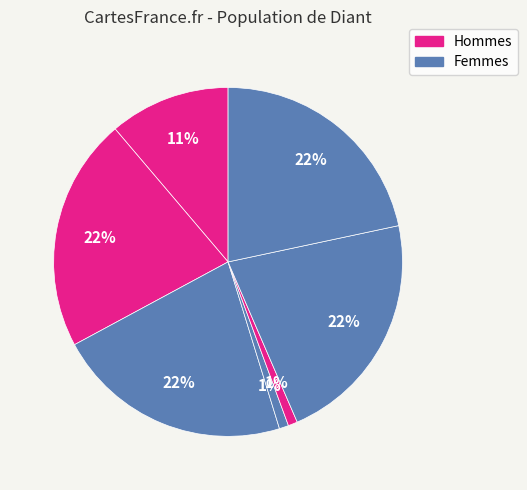

Count the number of slices in the pie.

7